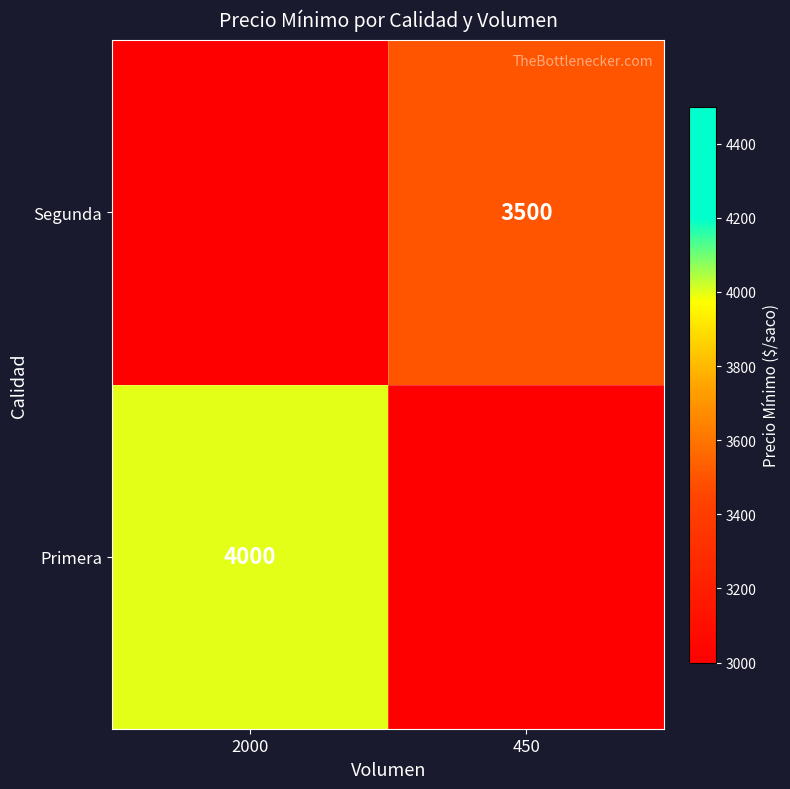

Which has a higher value, 2000 or 450?

2000